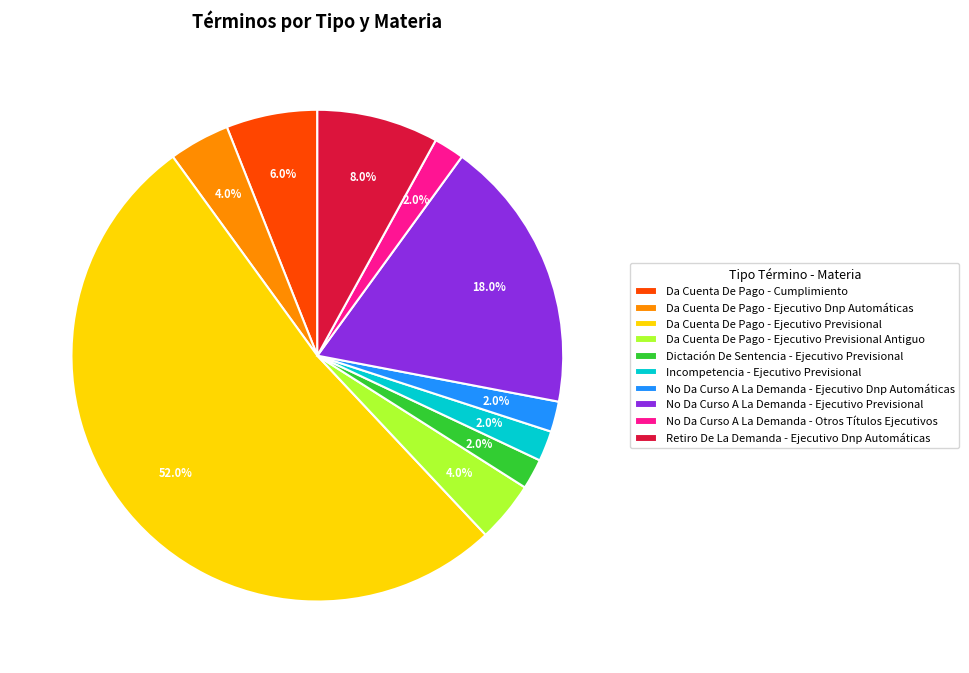

How many slices are in this pie chart?

10